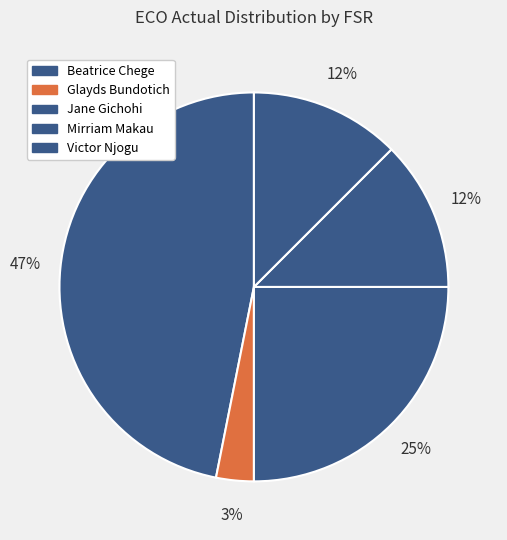

What is the change in value from Glayds Bundotich to Victor Njogu?

+3